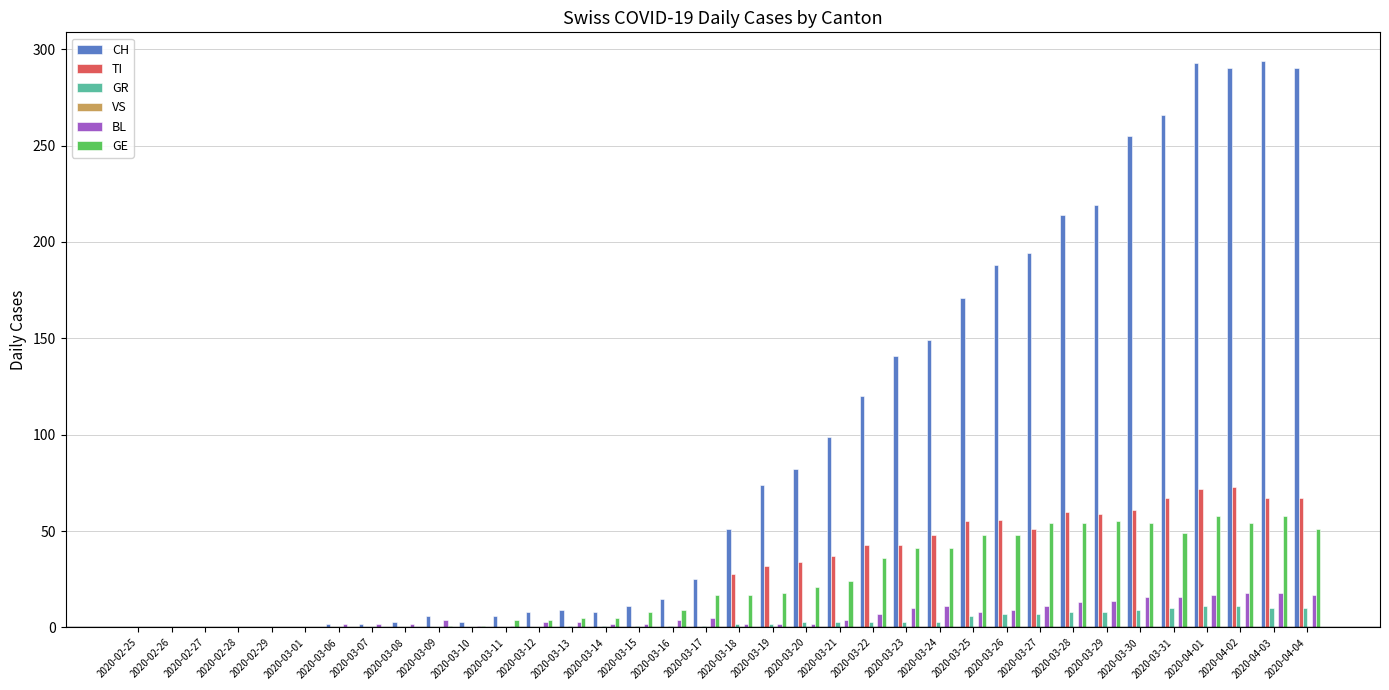

The value of CH at 2020-03-01 is -199. True or false?

False